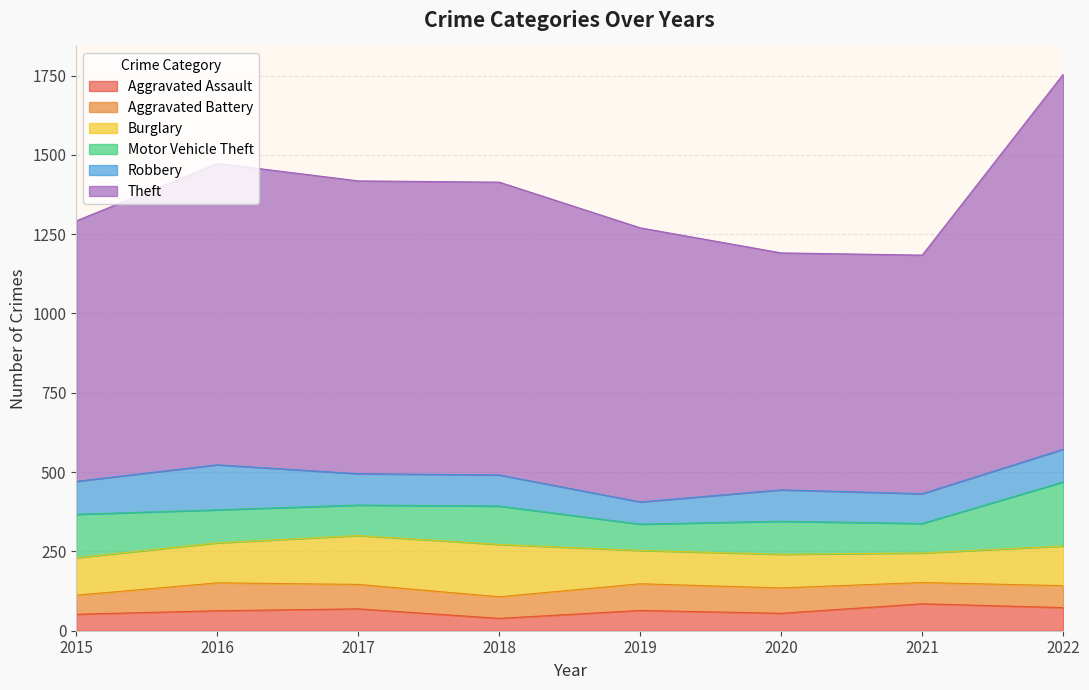

Does the chart have visible grid lines?

Yes